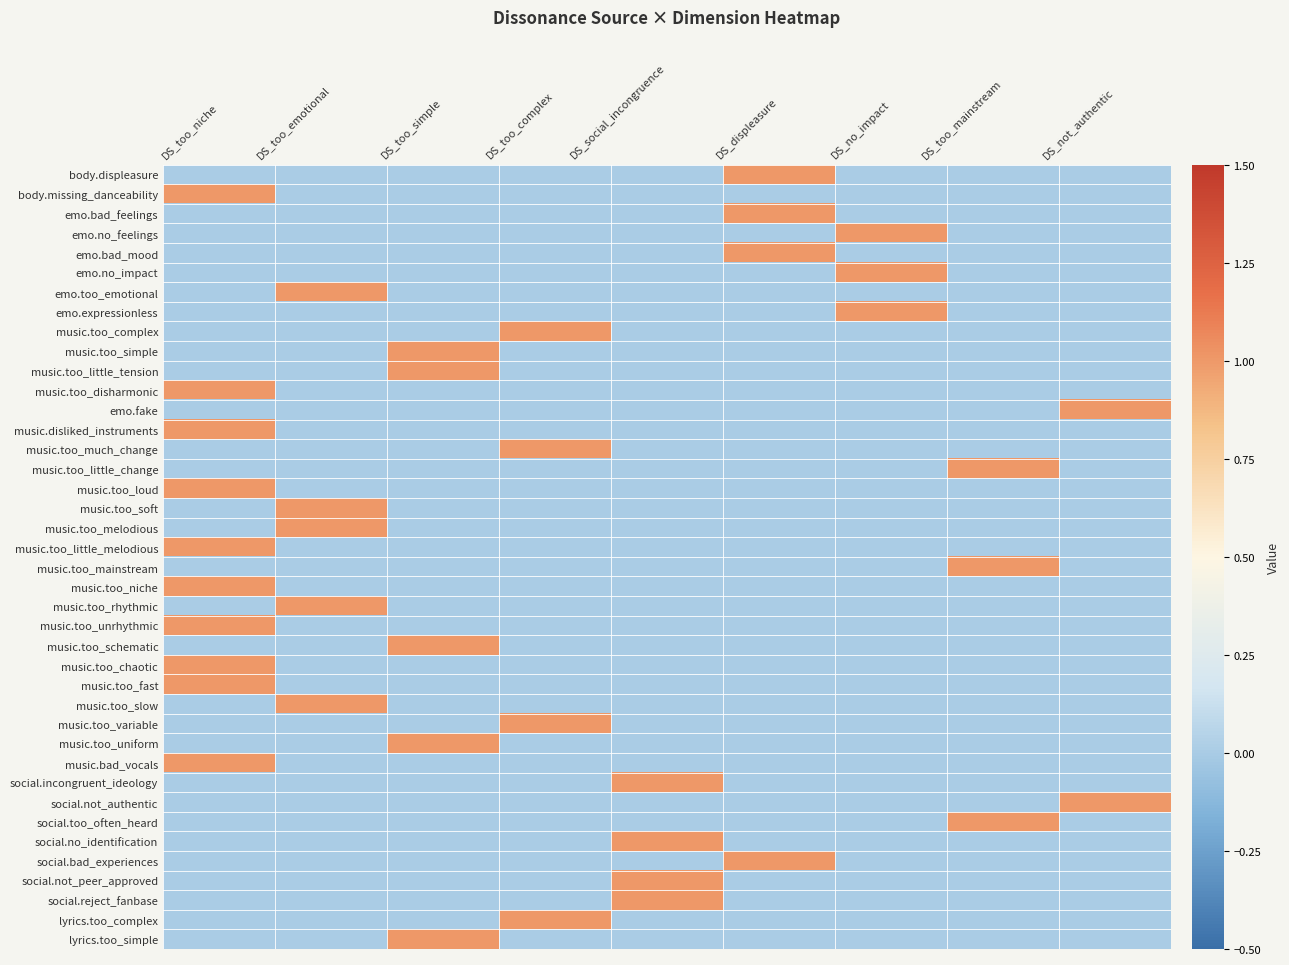

List the series in order of their peak value, lowest first.

body.displeasure, body.missing_danceability, emo.bad_feelings, emo.no_feelings, emo.bad_mood, emo.no_impact, emo.too_emotional, emo.expressionless, music.too_complex, music.too_simple, music.too_little_tension, music.too_disharmonic, emo.fake, music.disliked_instruments, music.too_much_change, music.too_little_change, music.too_loud, music.too_soft, music.too_melodious, music.too_little_melodious, music.too_mainstream, music.too_niche, music.too_rhythmic, music.too_unrhythmic, music.too_schematic, music.too_chaotic, music.too_fast, music.too_slow, music.too_variable, music.too_uniform, music.bad_vocals, social.incongruent_ideology, social.not_authentic, social.too_often_heard, social.no_identification, social.bad_experiences, social.not_peer_approved, social.reject_fanbase, lyrics.too_complex, lyrics.too_simple